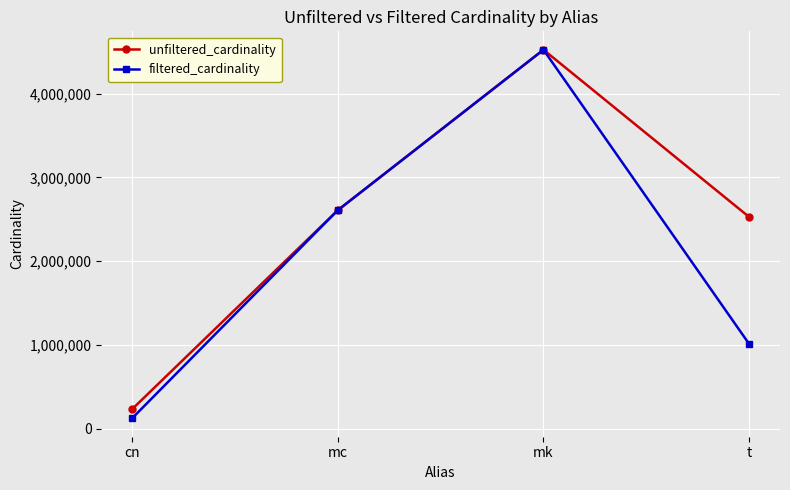

How many distinct data groups are displayed?

2